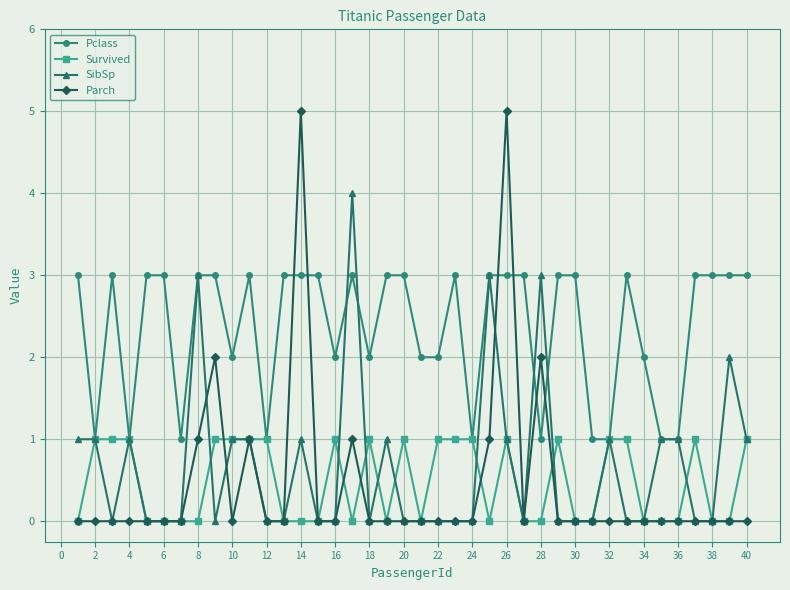

Which series has the largest total across all categories?

Pclass